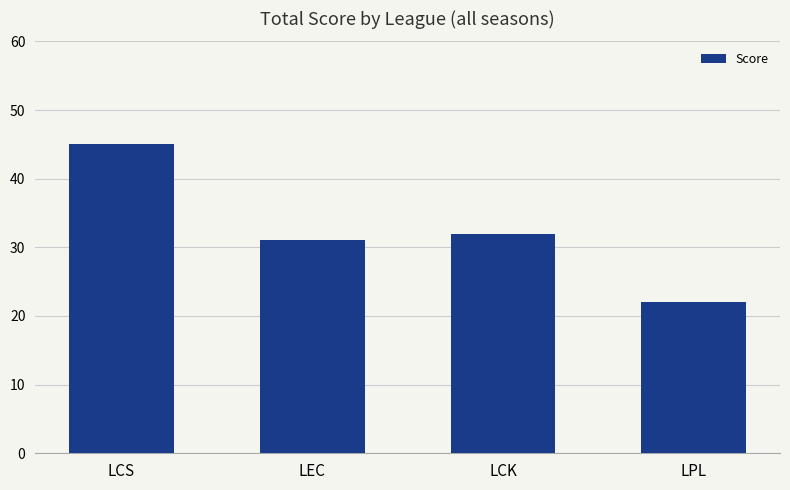

Between LEC and LCS, which is larger?

LCS